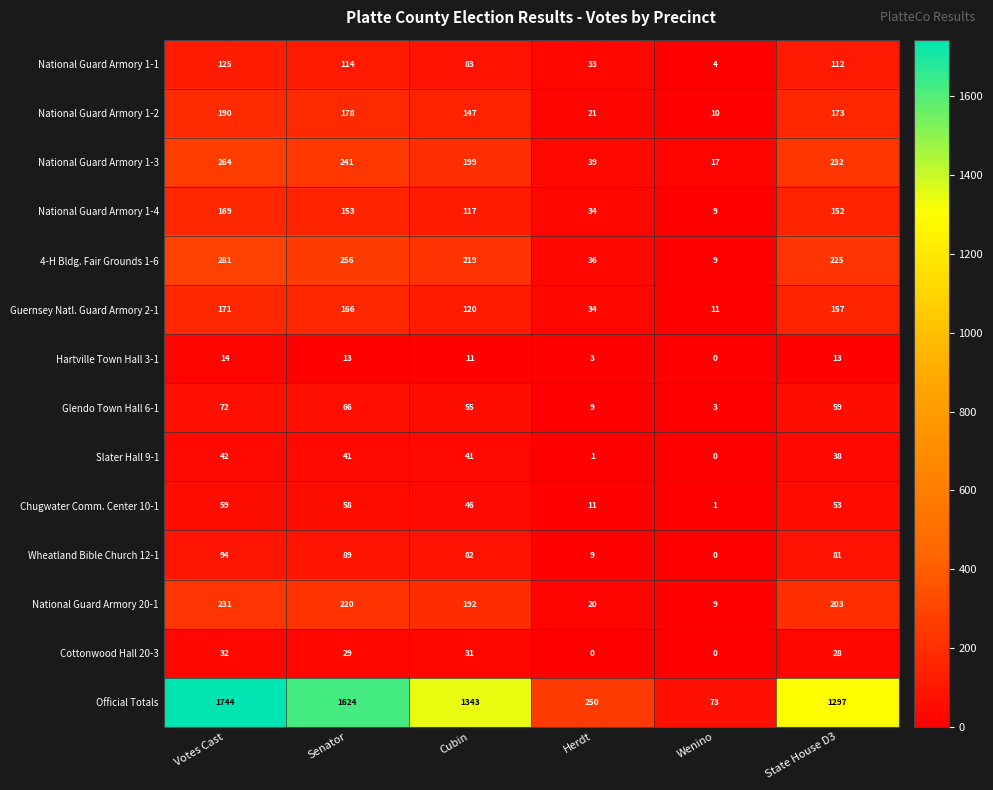

Which series changed the most between Cubin and State House D3?

Official Totals